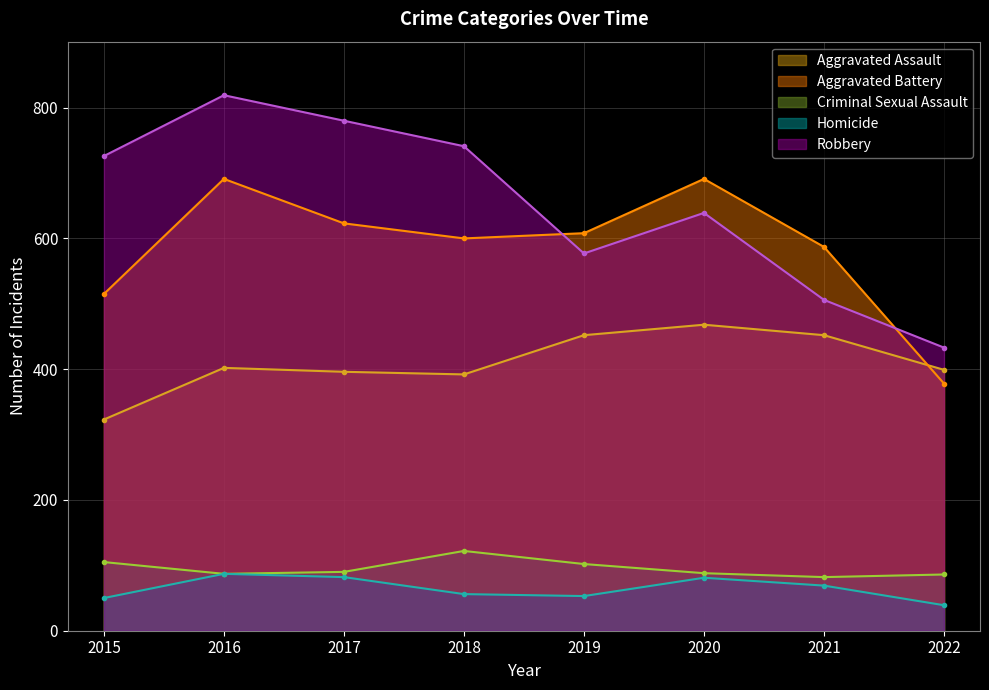

Which series has the largest range (max minus min)?

Robbery